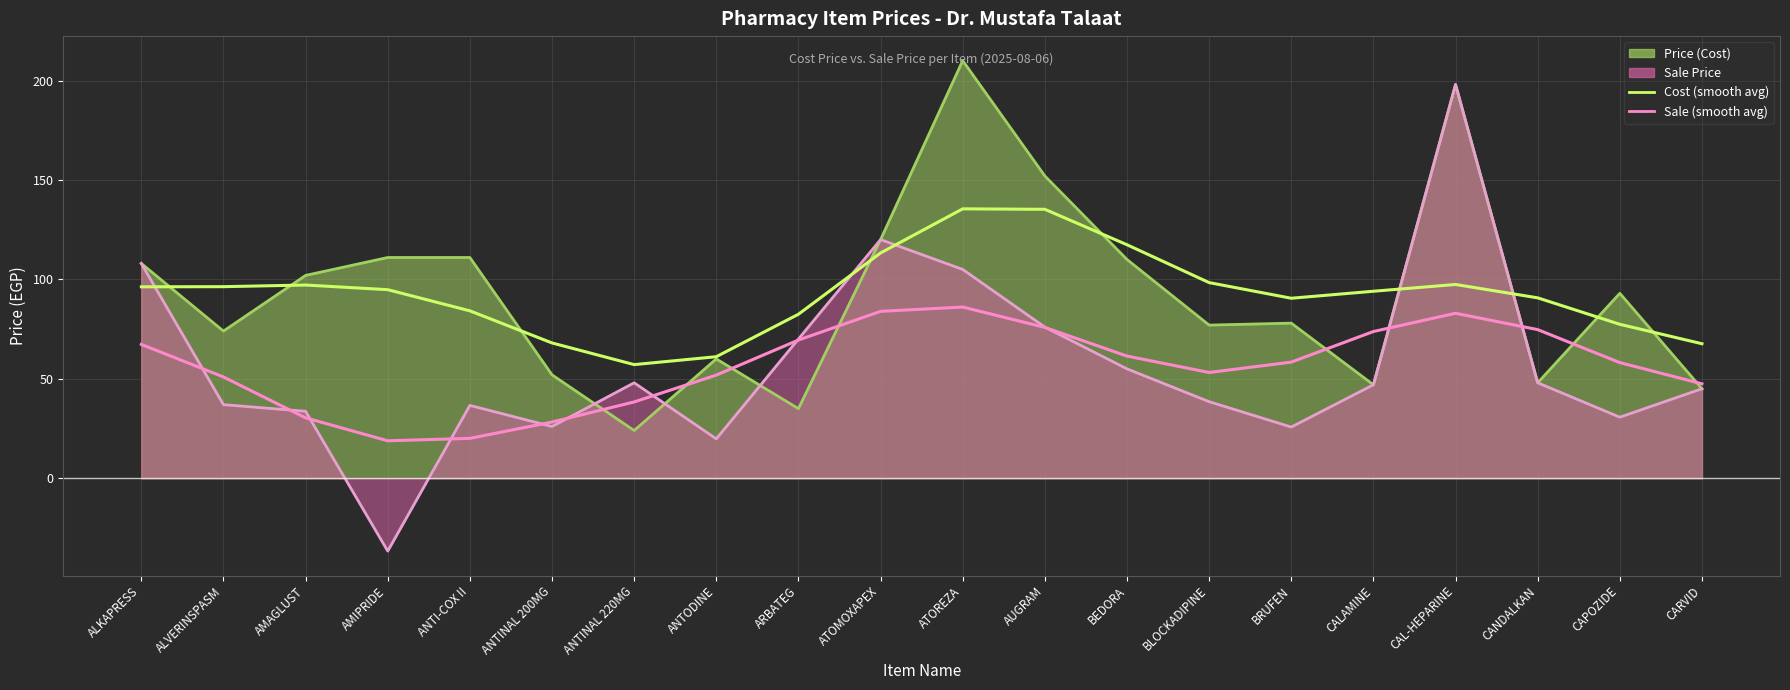

What is the sum of the Avg Sale (smooth) values at BRUFEN and CALAMINE?

132.2